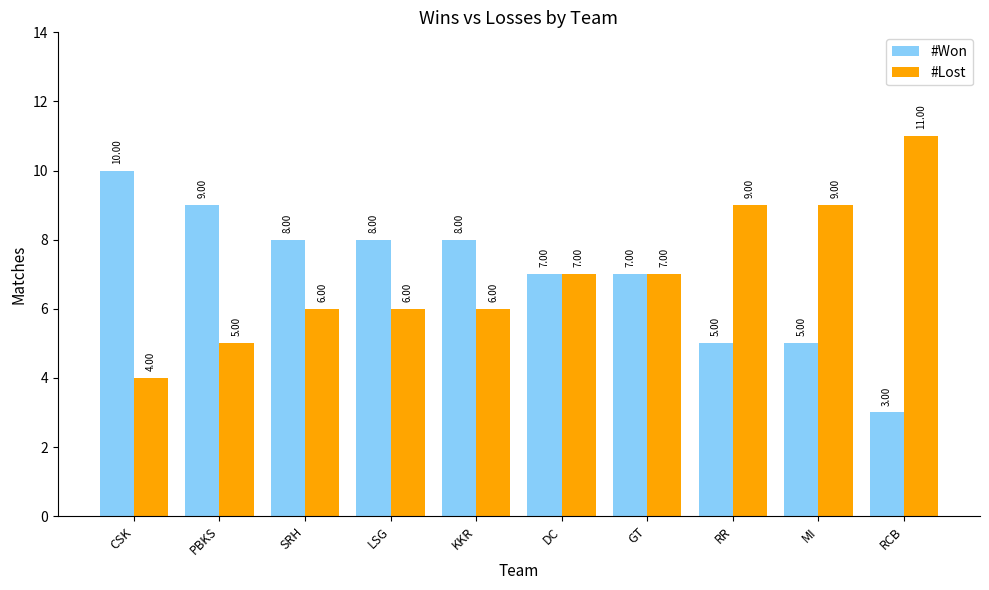

What are all the series names shown in the legend?

#Won, #Lost